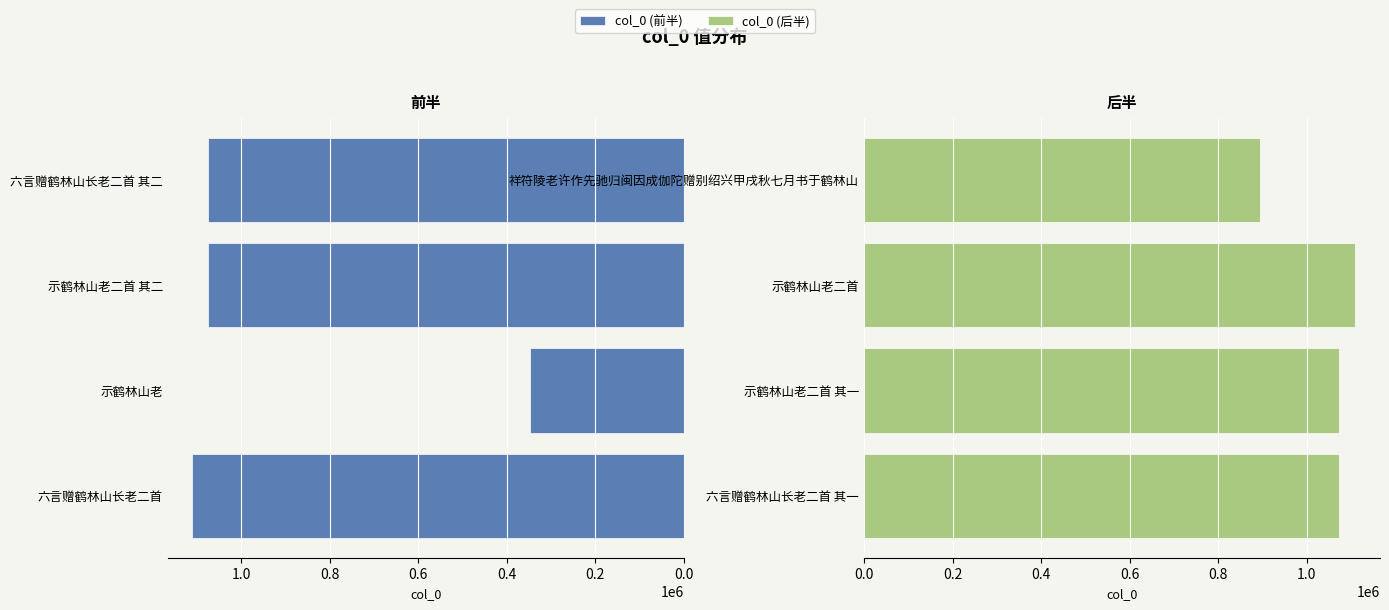

How many groups of bars are there?

4